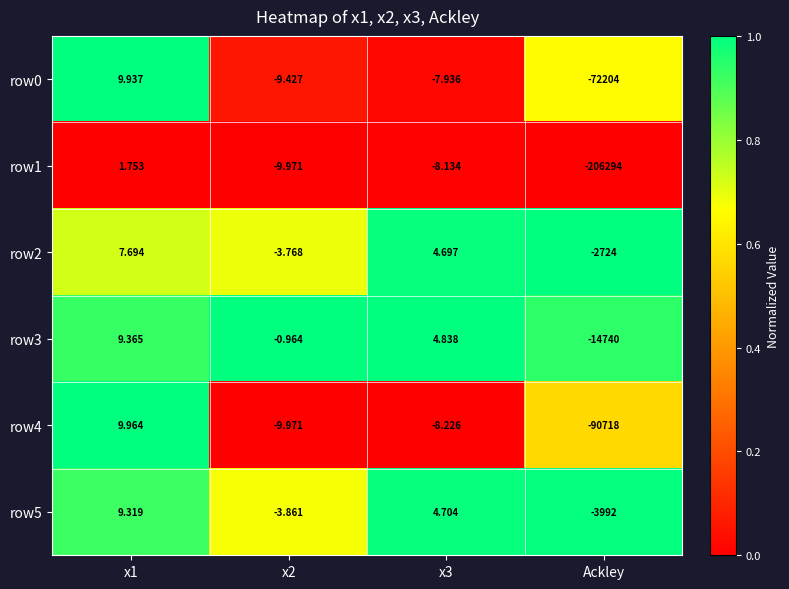

Which series has the largest total across all categories?

row2